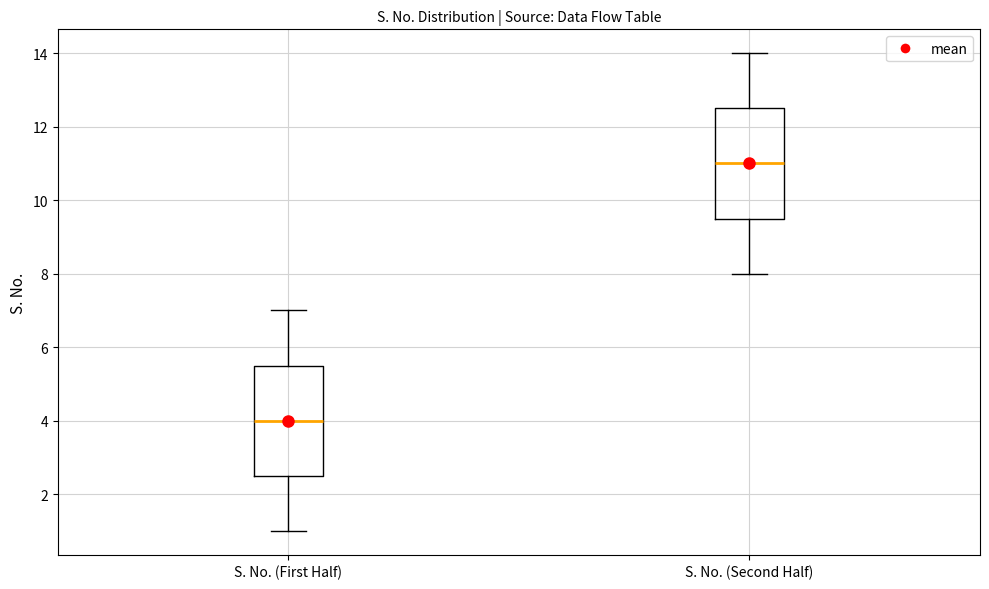

Reading left to right, transcribe this box plot: for each box, give where its median line is, the range the box spans, and where its two whiskers end, as read against the y-axis. The values are not printed on the chart, so give them approximately, as read against the axis.

S. No. (First Half): median 4.0, box 2.6 to 5.6, whiskers 1.0 to 7.0
S. No. (Second Half): median 11.0, box 9.6 to 12.6, whiskers 8.0 to 14.0